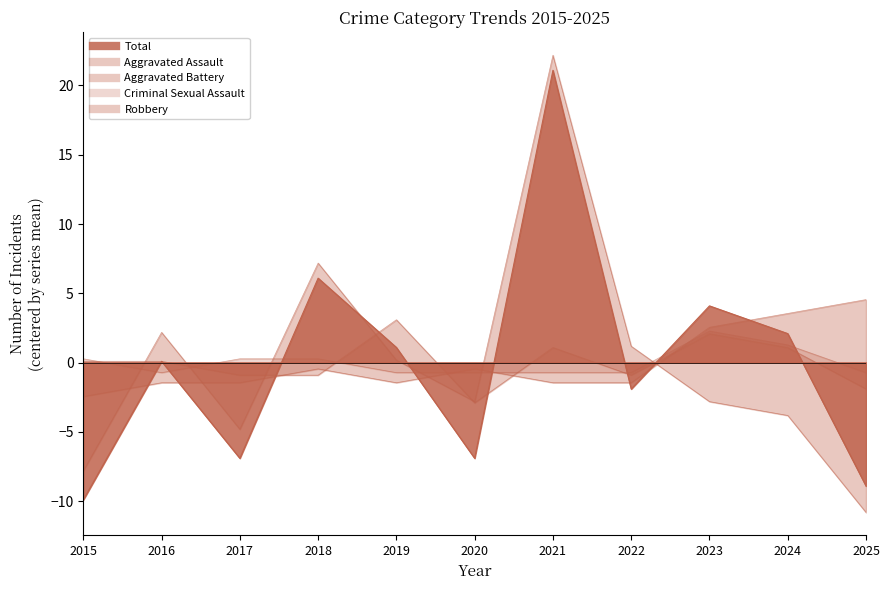

Between which two adjacent categories do Total and Aggravated Assault first intersect?

2015 and 2016